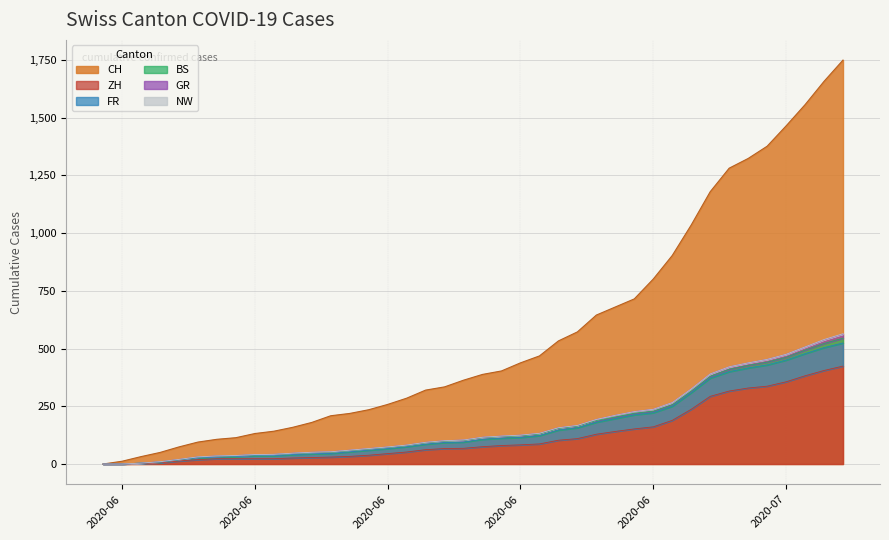

What is the difference between the CH values at 2020-06-03 and 2020-07-08?

1607